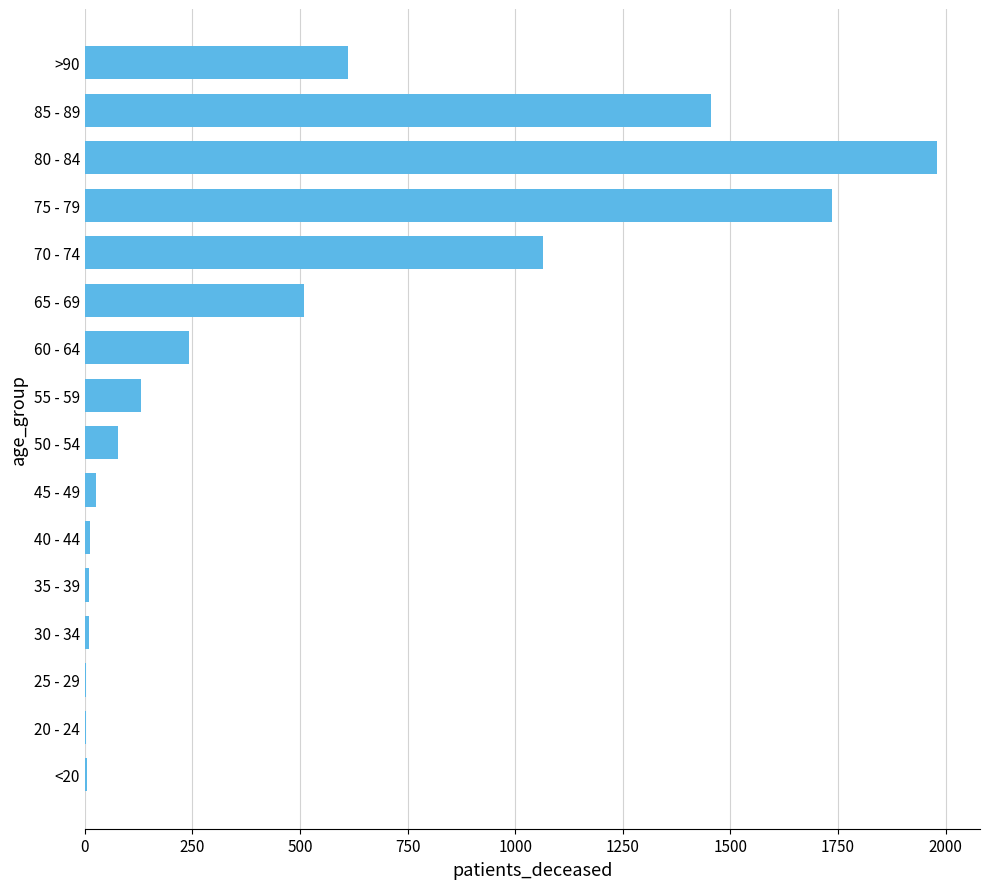

What is the maximum value shown in the chart?

1981